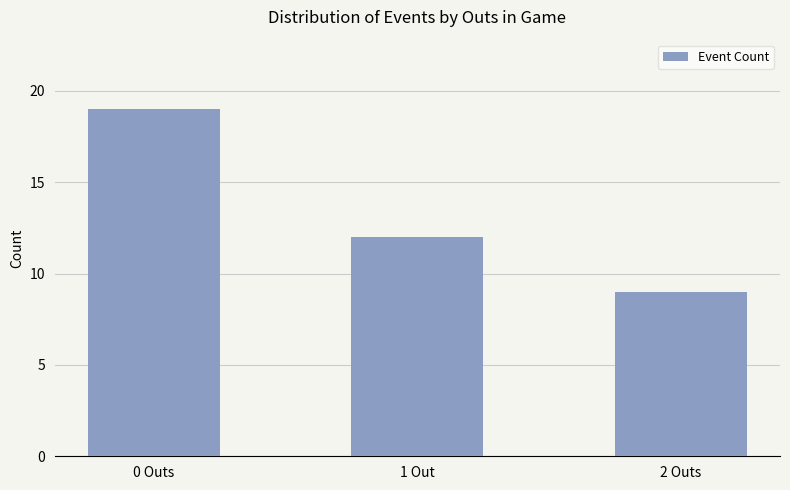

Is it true that the value at 1 Out is 18?

False